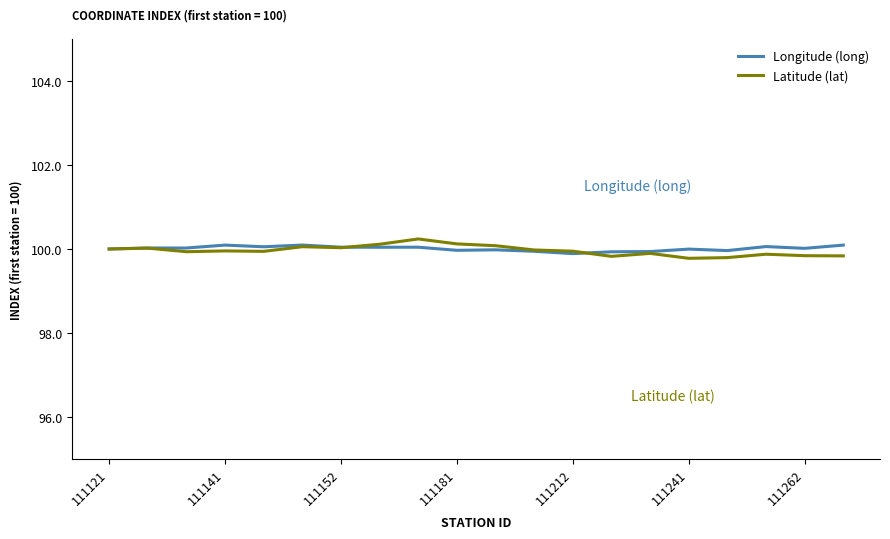

What is the maximum value for Latitude (lat)?

100.2